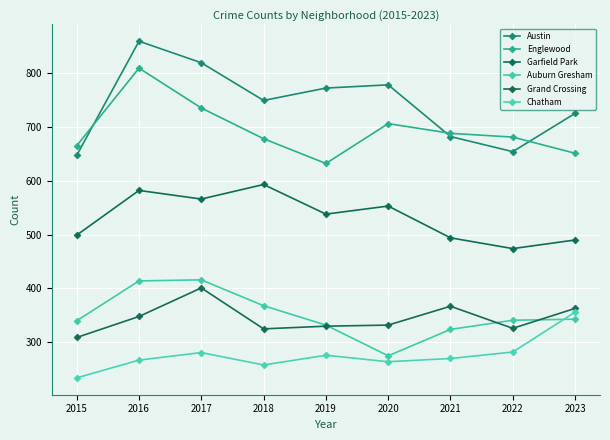

At which category does Englewood reach its first local peak?

2016